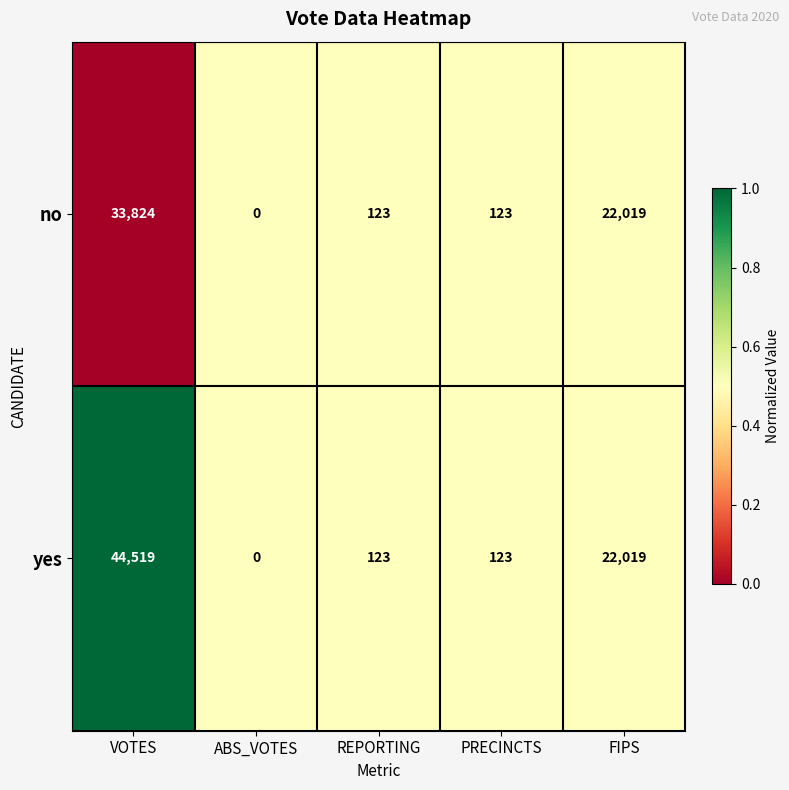

Which series has the largest range (max minus min)?

yes